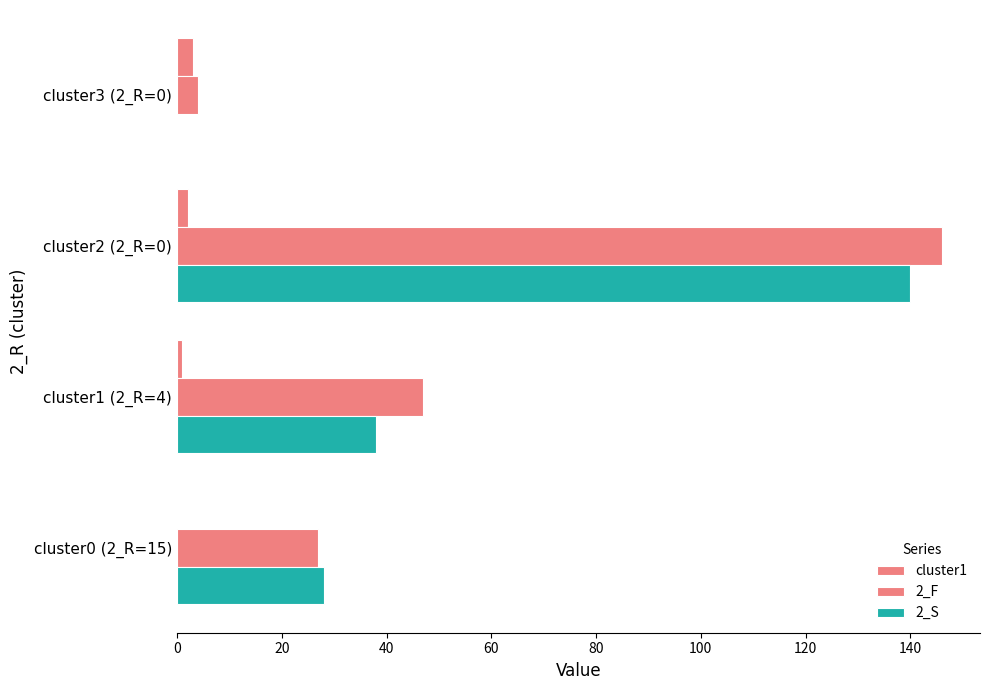

Count the number of categories in the chart.

4